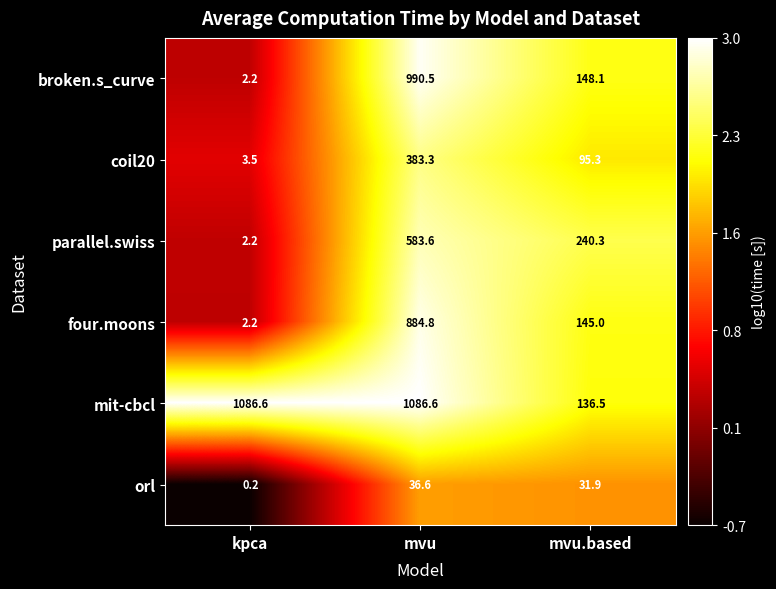

Is it true that broken.s_curve equals 48.1 at mvu.based?

False